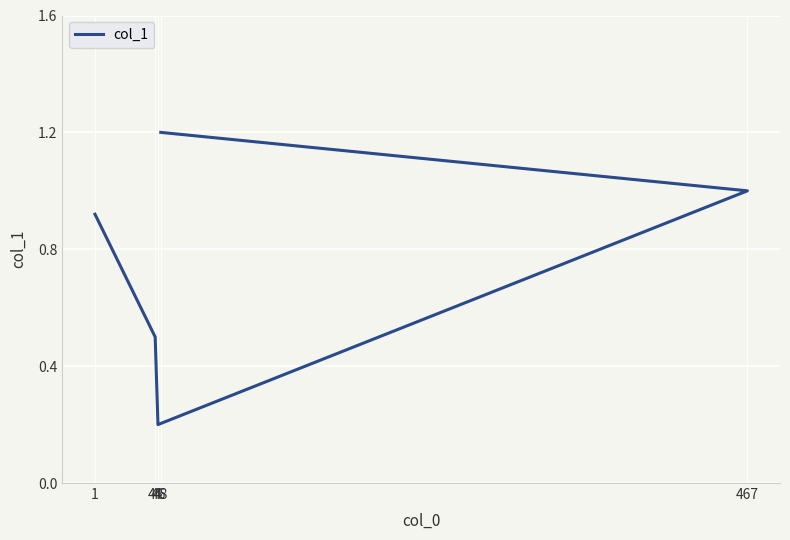

Which category has the lowest value across all series?

46